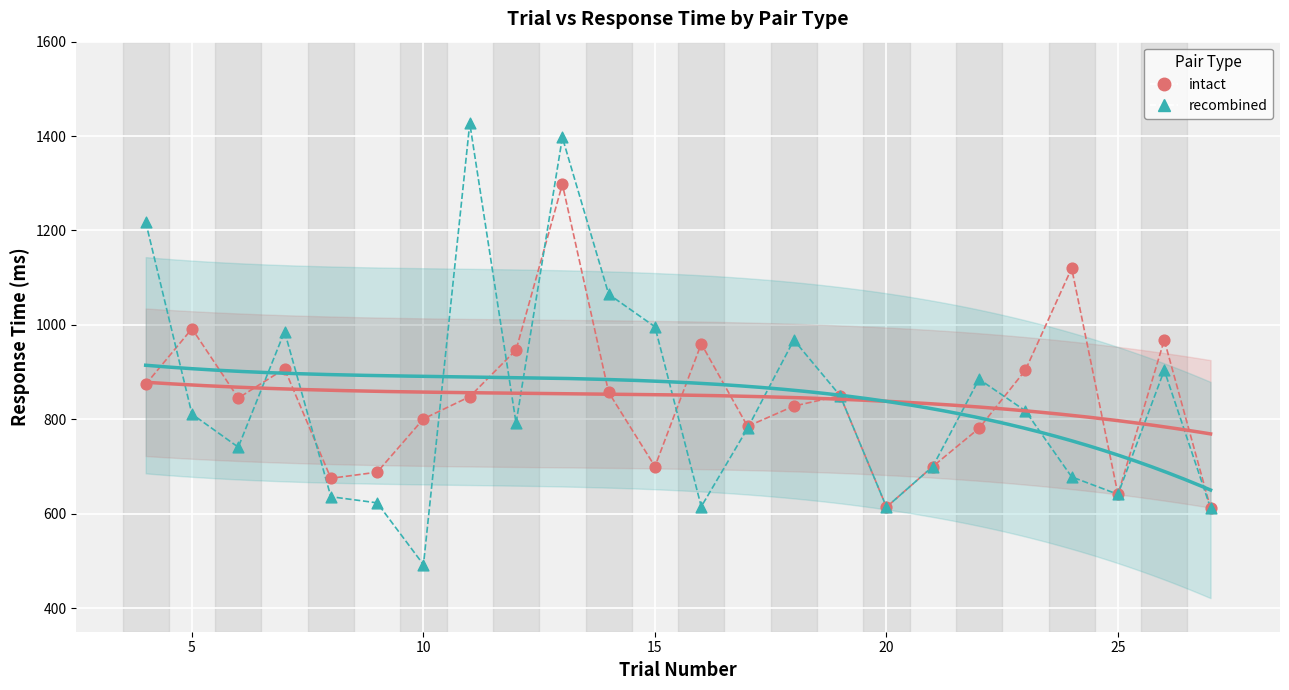

What are all the series names shown in the legend?

intact, recombined